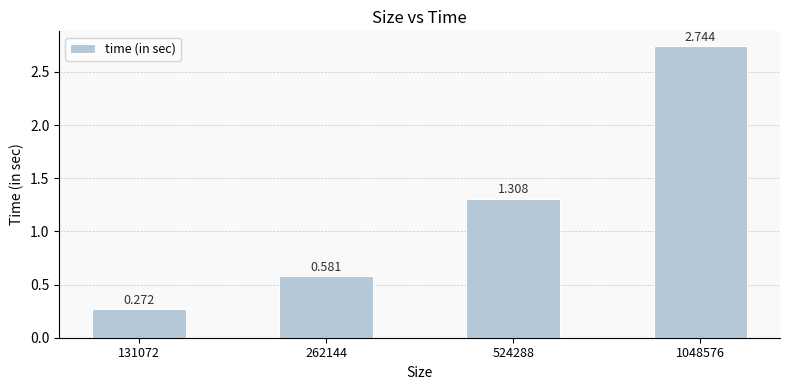

What is the ratio of the value at 262144 to the value at 1048576?

0.2